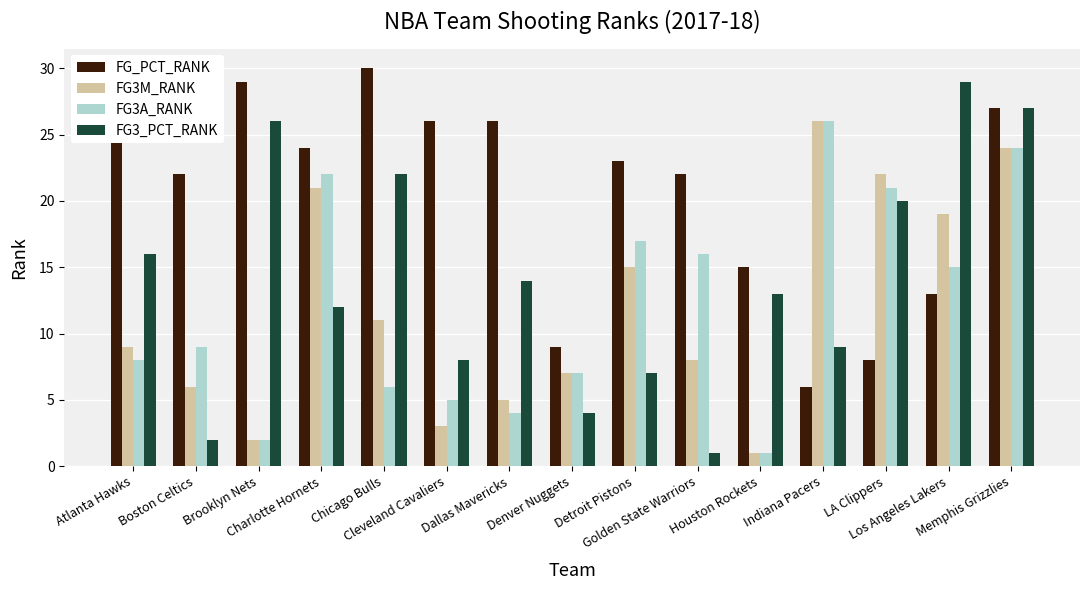

Which series changed the most between Detroit Pistons and Los Angeles Lakers?

FG3_PCT_RANK